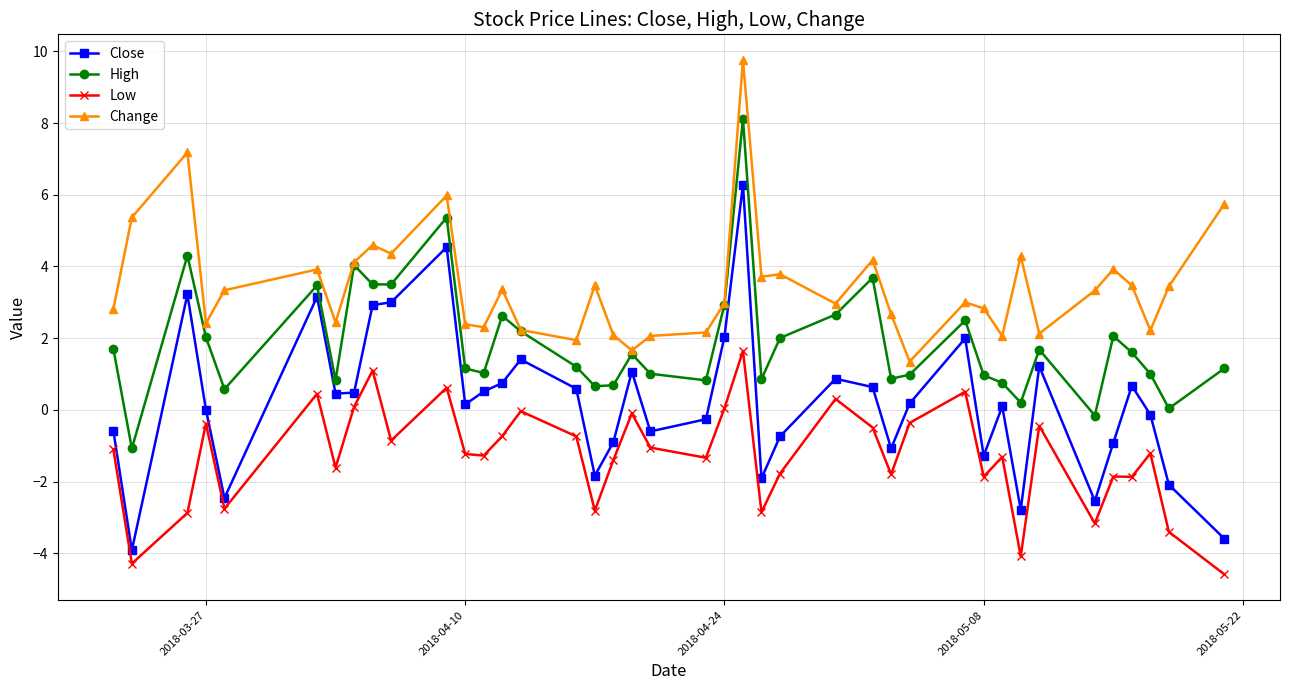

Rank the series by their maximum value, from highest to lowest.

Change, High, Close, Low